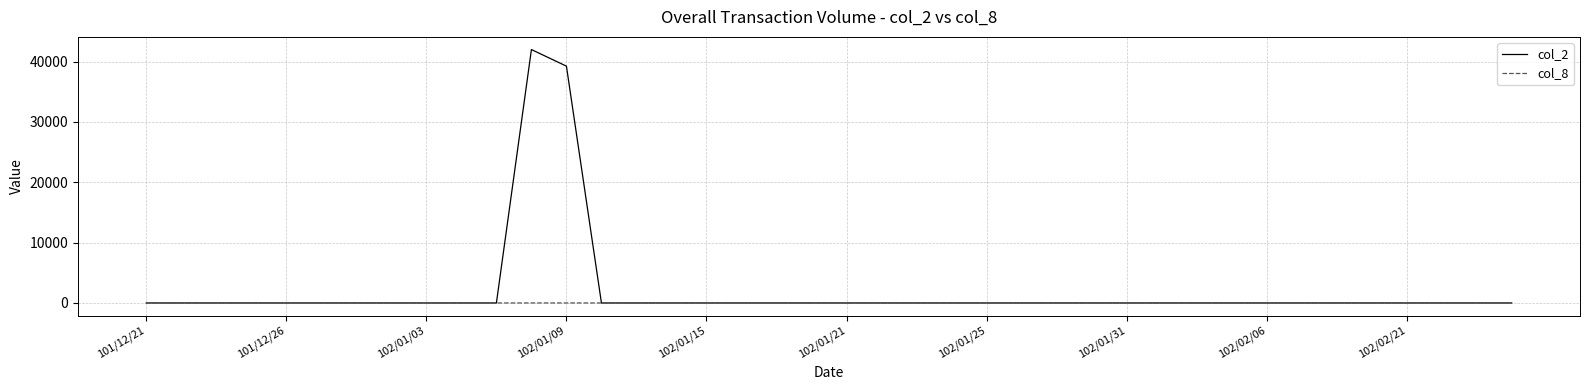

Which series has the largest total across all categories?

col_2